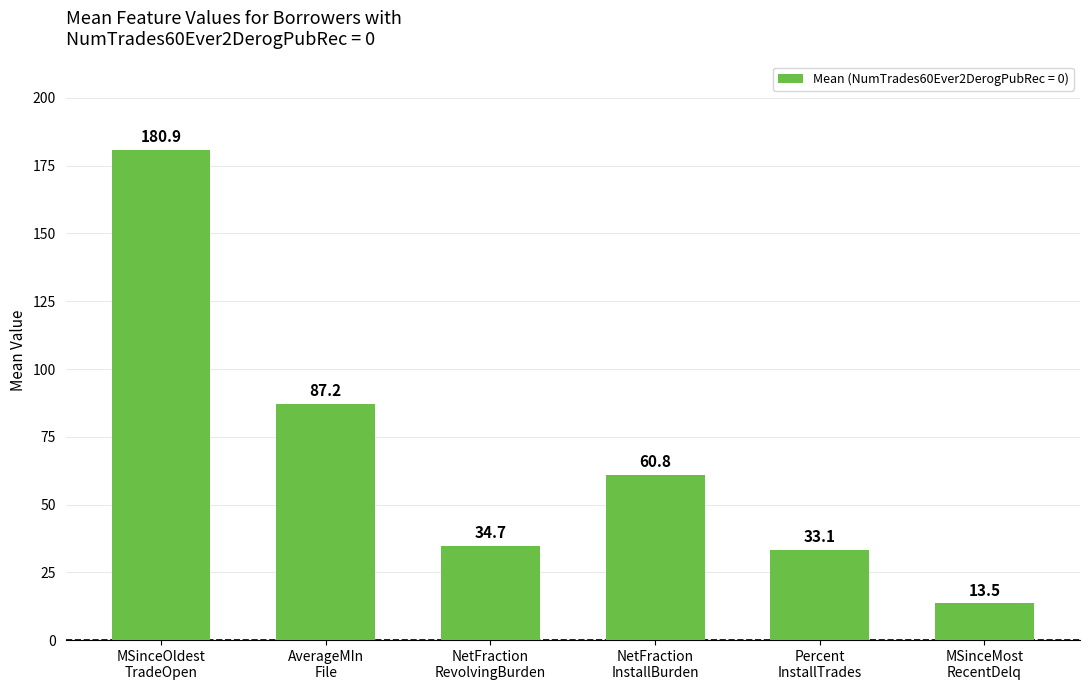

What is the maximum value shown in the chart?

180.9